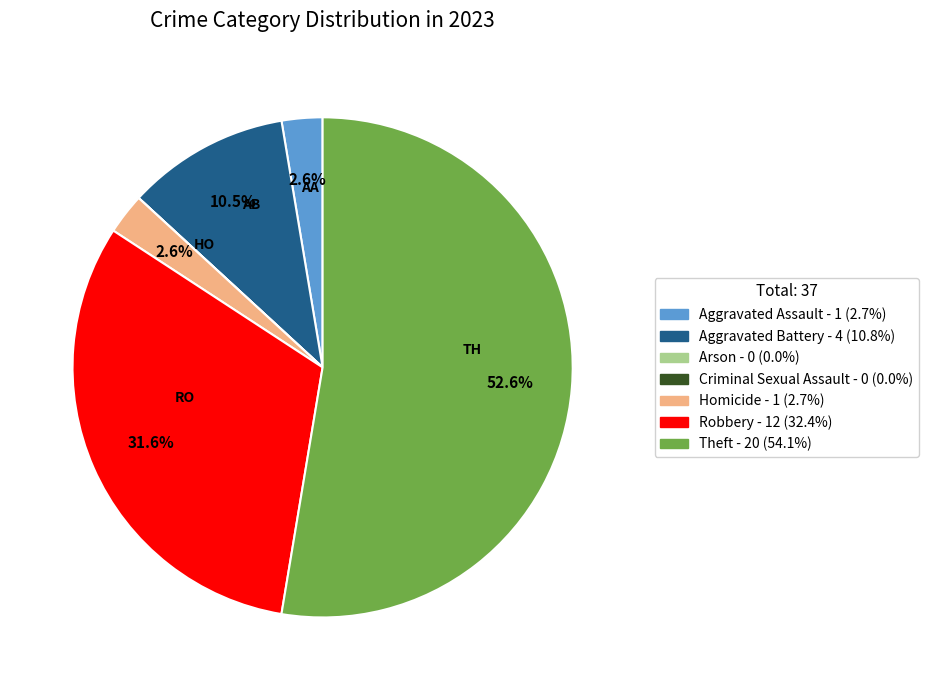

How much of the chart is everything except Homicide?

97.4%